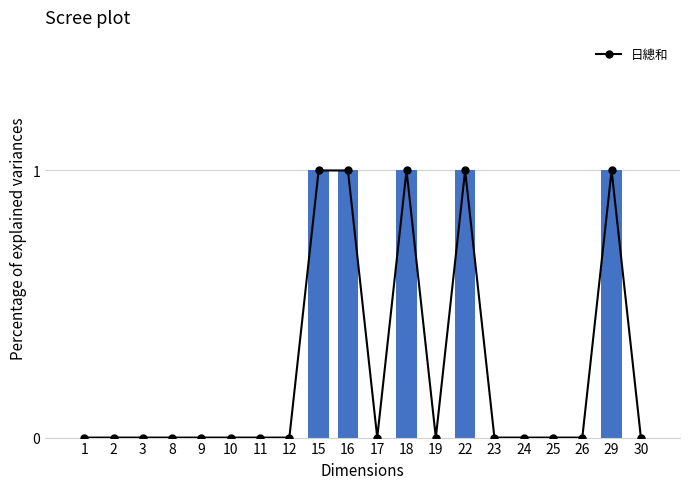

Which has a higher value, 3 or 11?

3